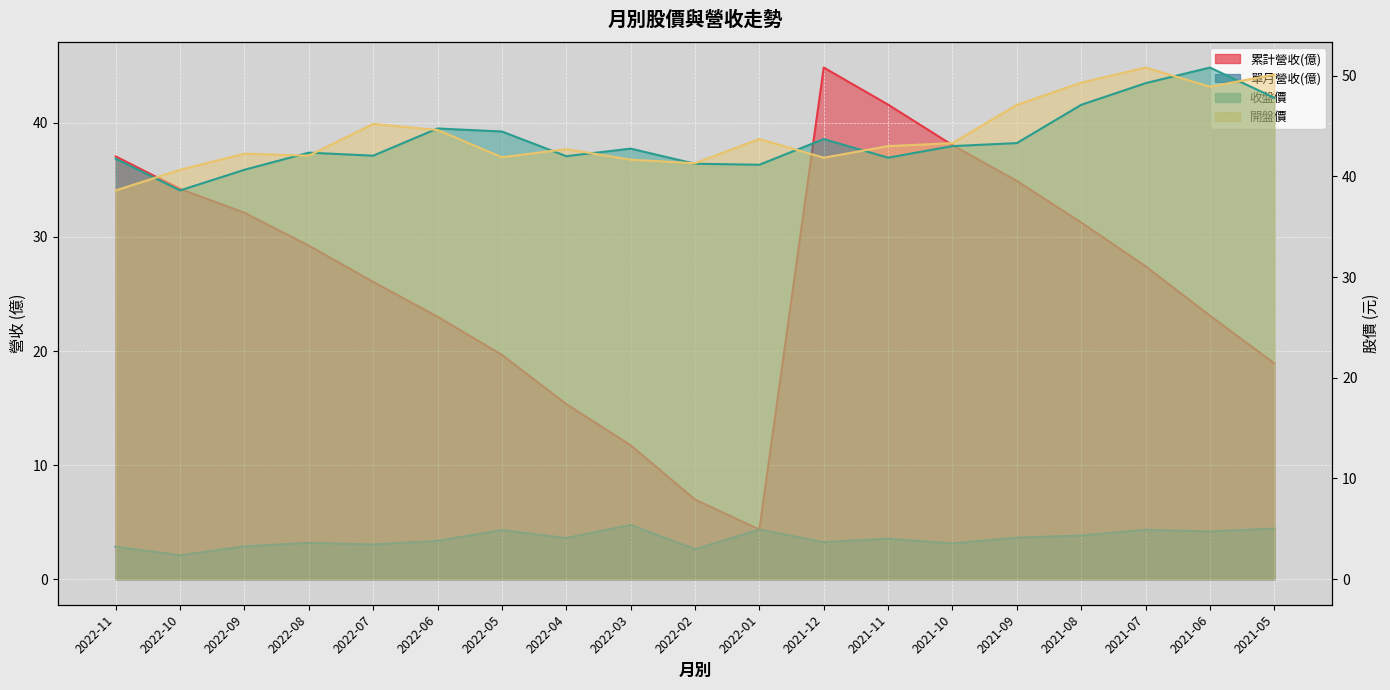

Which series has the largest range (max minus min)?

累計營收(億)